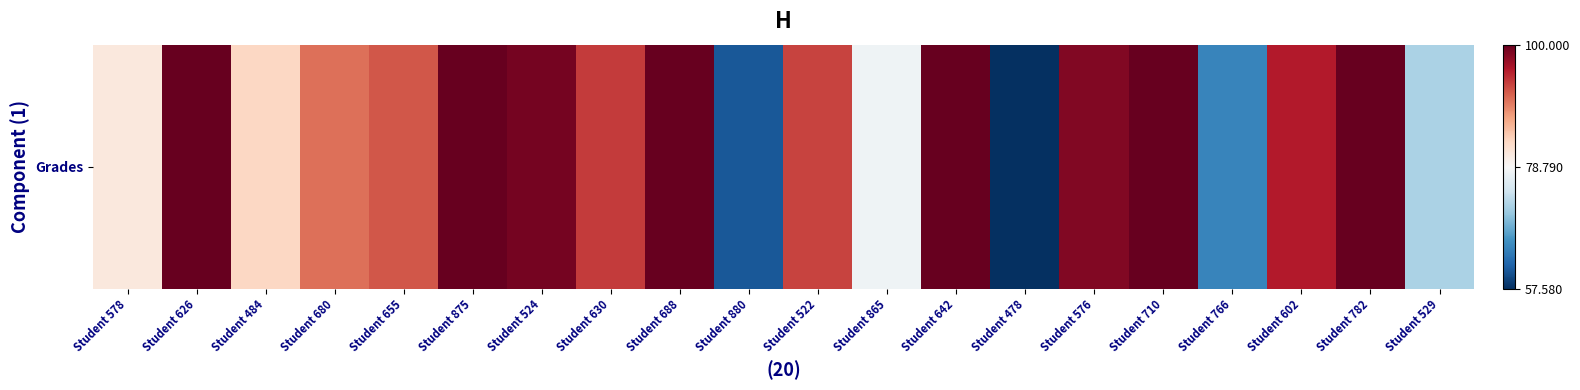

What is the change in value from Student 578 to Student 875?

+19.0